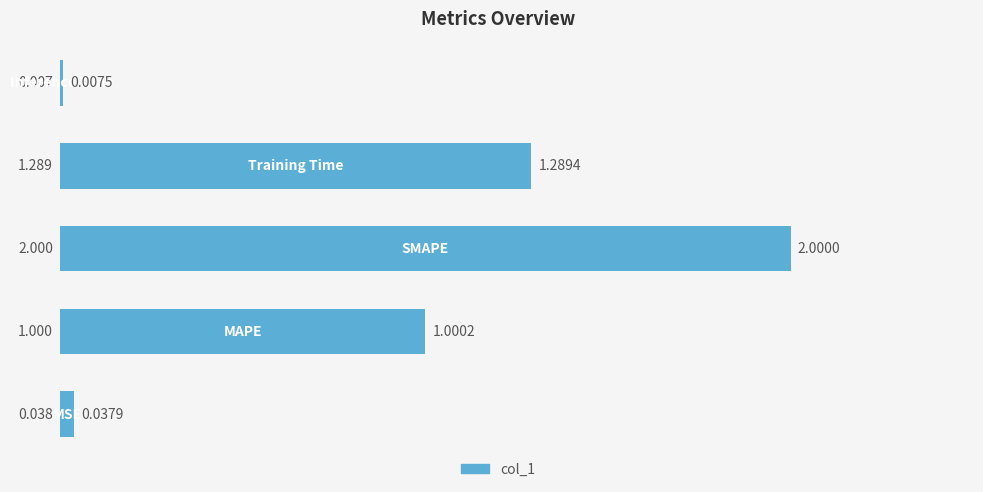

What is the sum of all values?

4.3